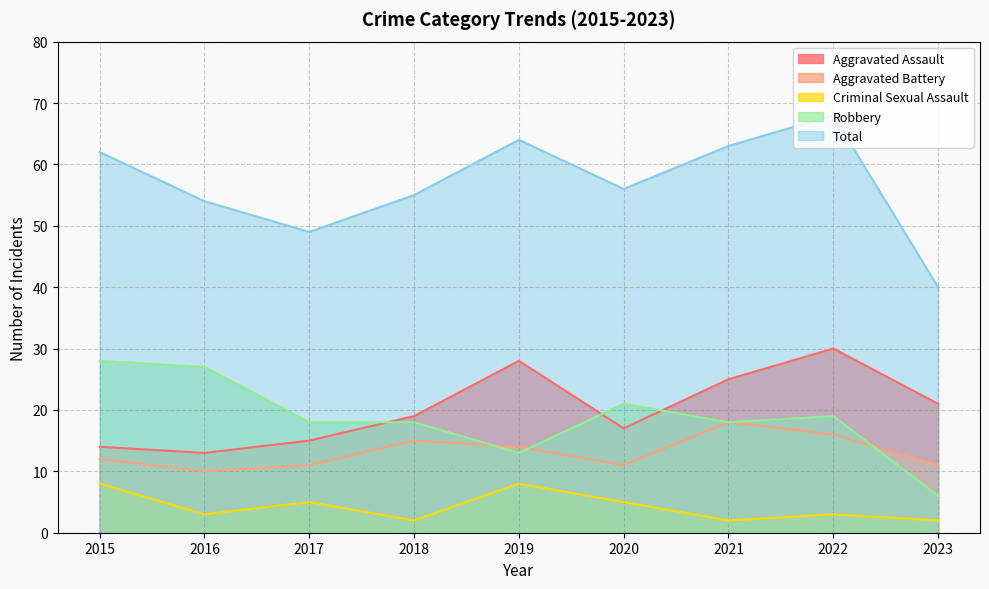

Where does the Aggravated Battery series first go above 12?

2018